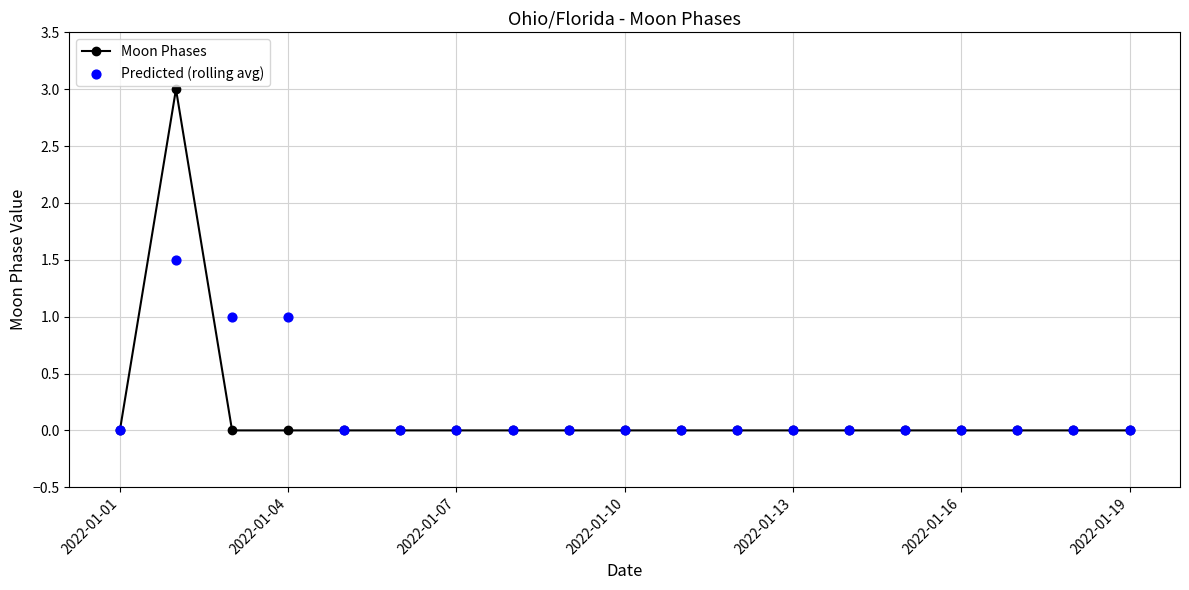

At how many categories does at least one series exceed 0?

3